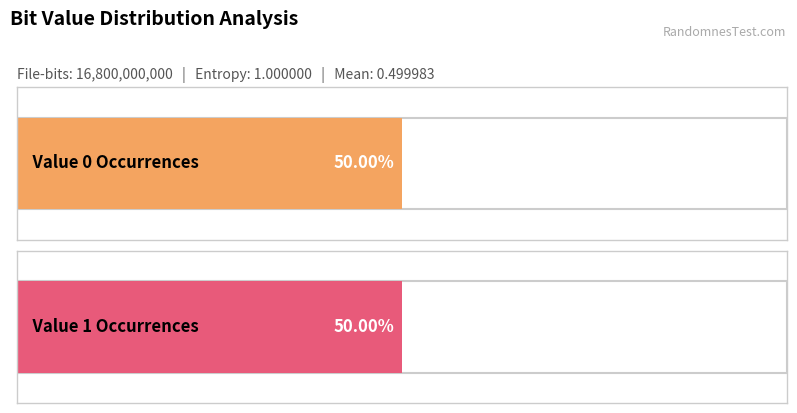

Count the values in the range 8399707237 to 8400292763.

2